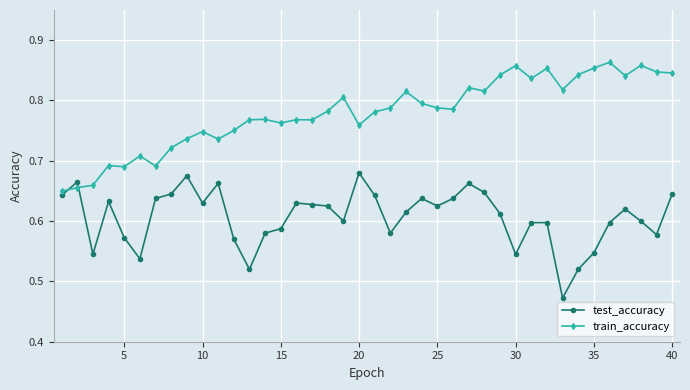

At how many categories does at least one series exceed 0?

40